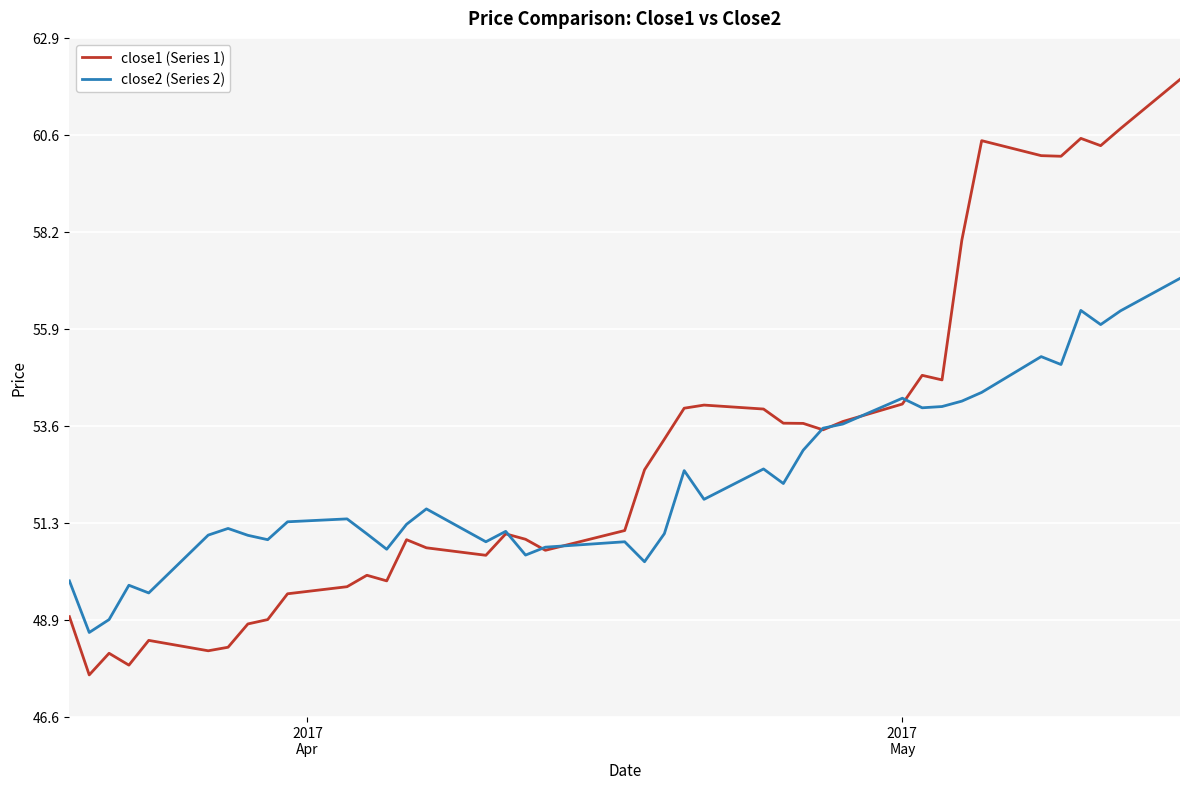

Which series has the largest total across all categories?

close1 (Series 1)